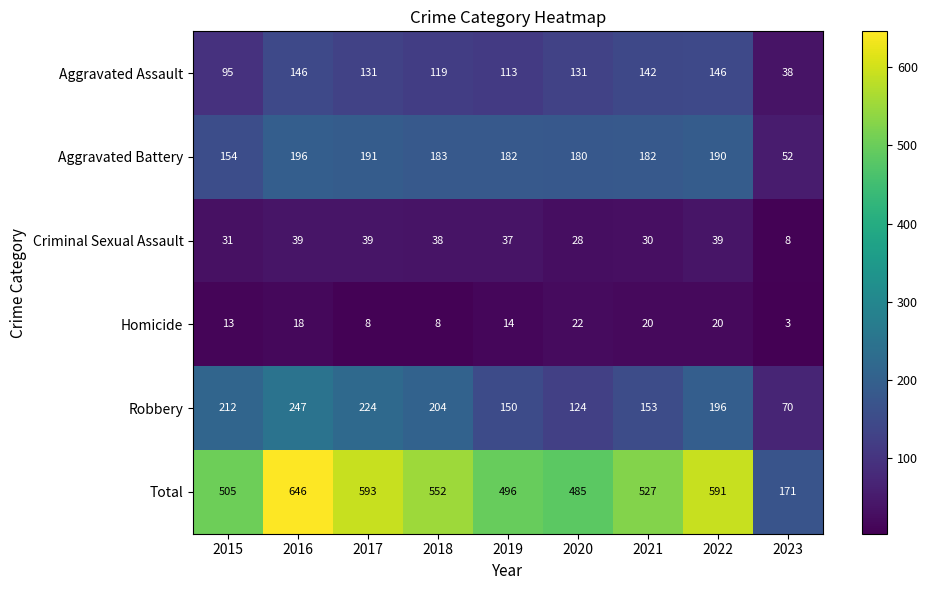

Which series has the largest range (max minus min)?

Total